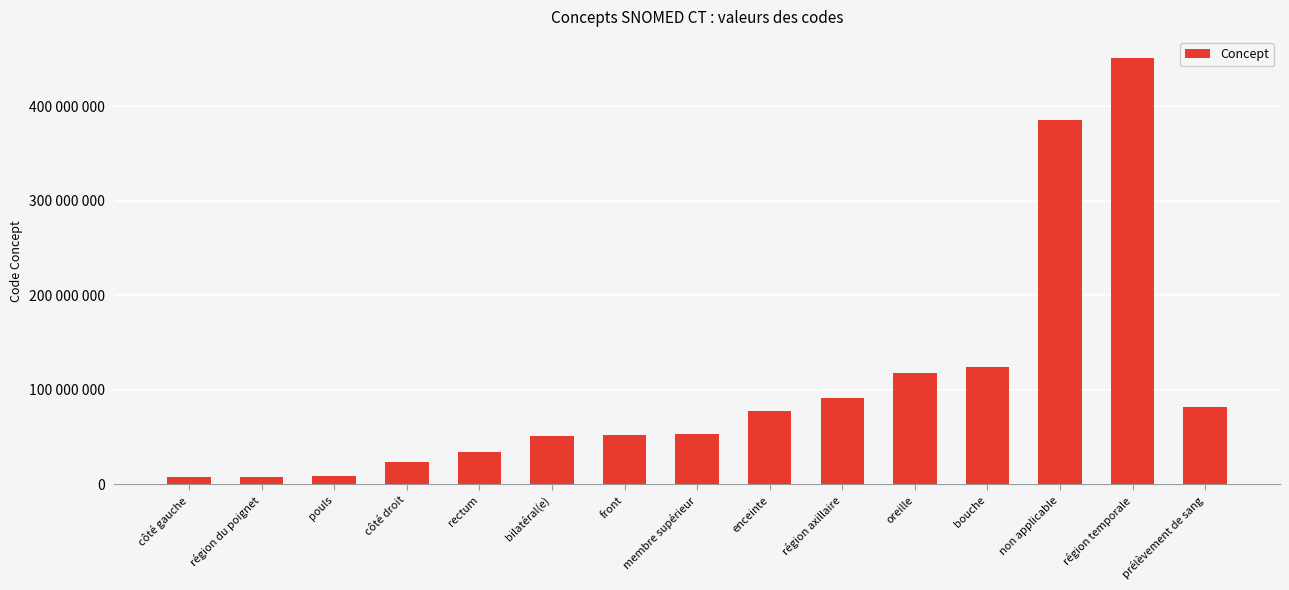

What is the difference between the maximum and second lowest values?

442515995